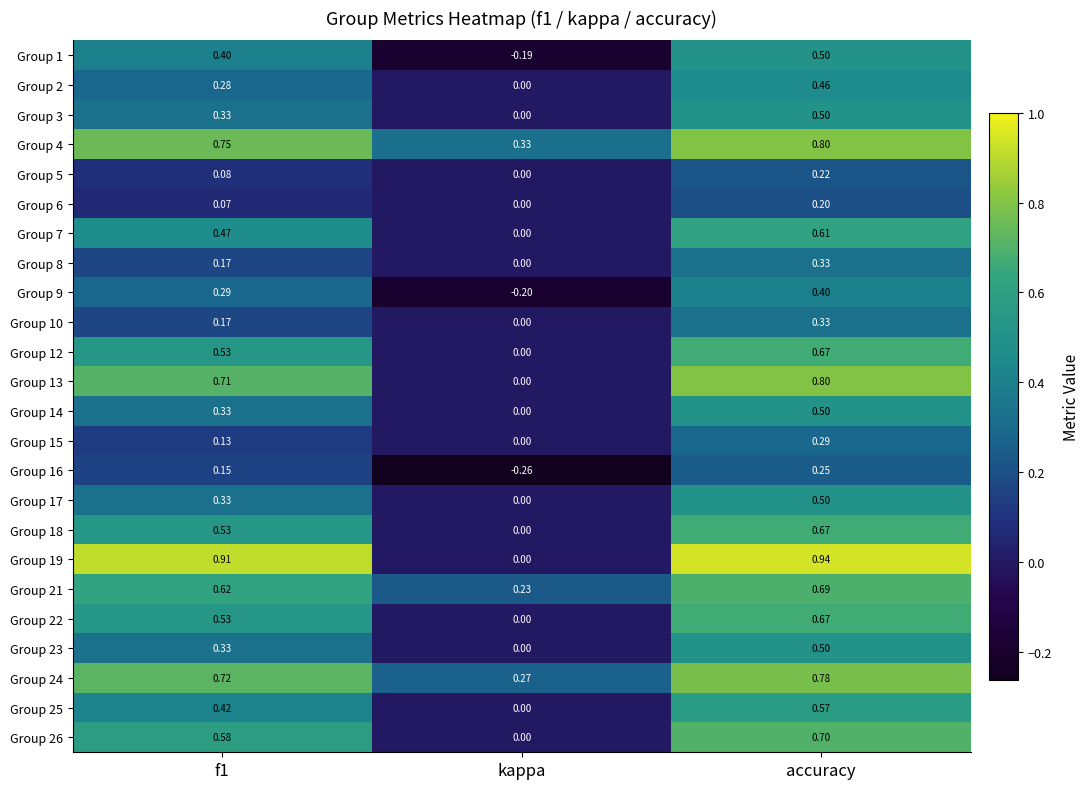

At which category is the sum across all series the highest?

accuracy